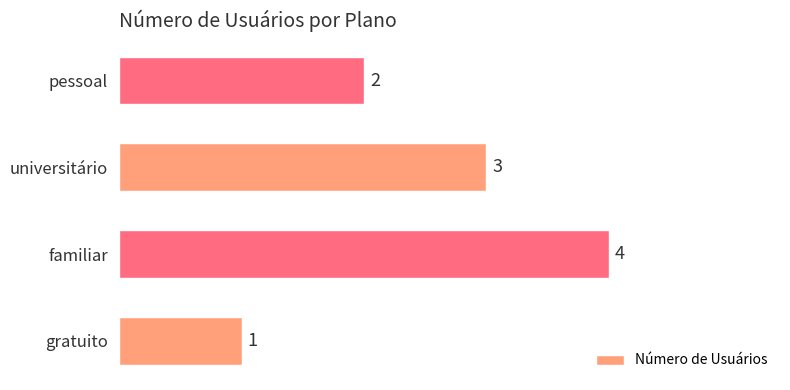

How many bars are there in total?

4